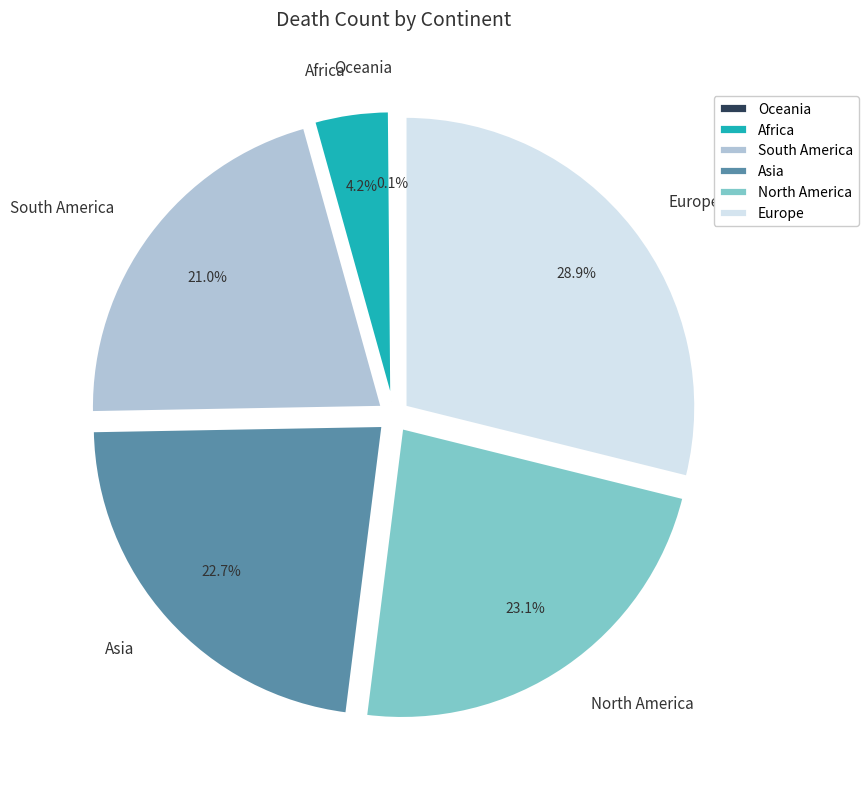

Between Africa and Europe, which is larger?

Europe